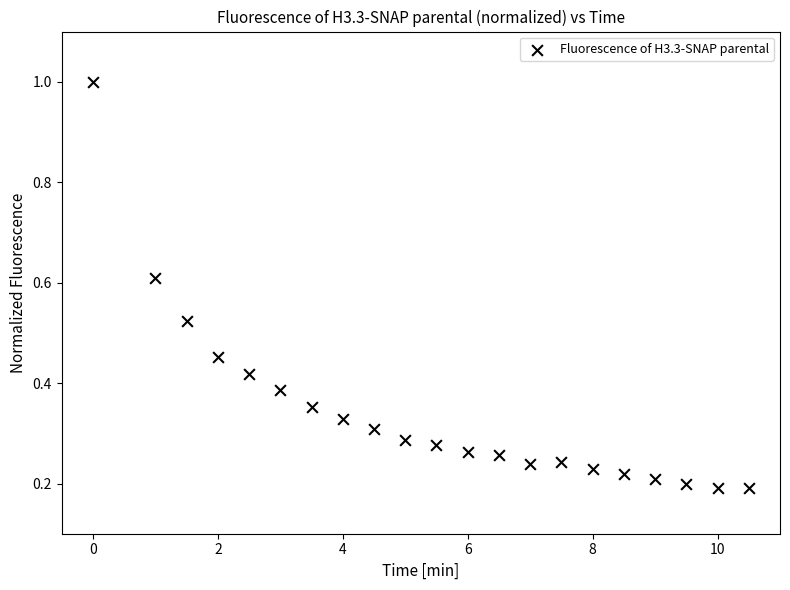

What is the range of X values (max minus min)?

10.5